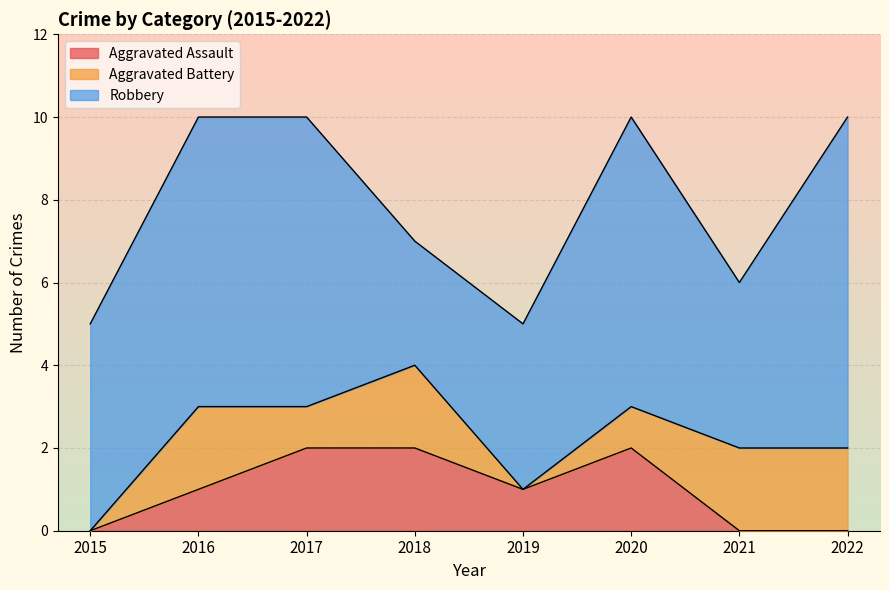

What is the difference between the second highest and second lowest values in the Aggravated Assault series?

2